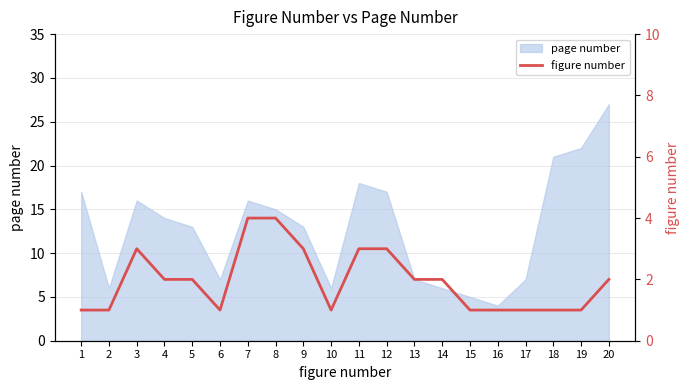

How many values are between 1 and 3?

18